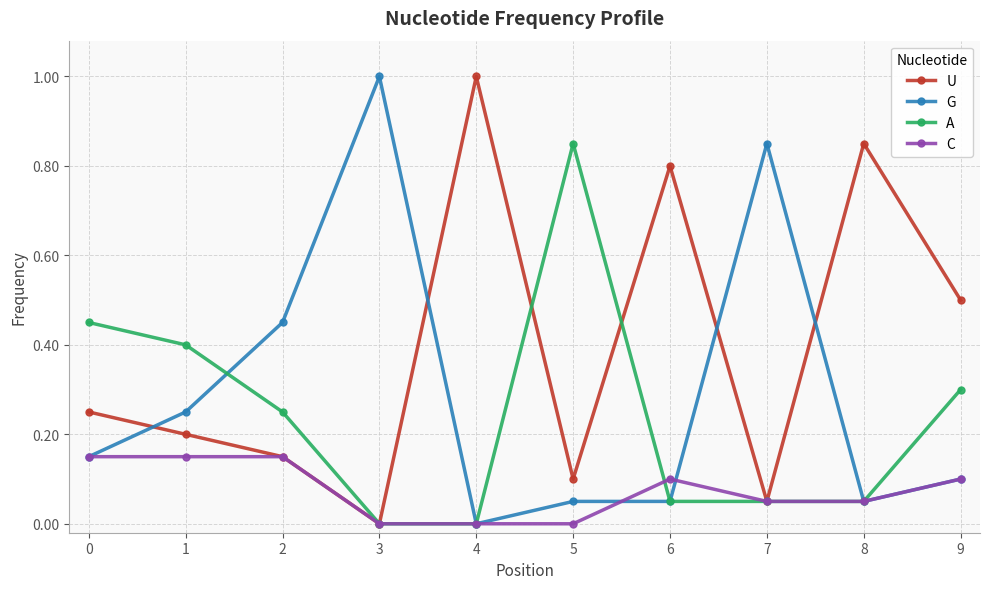

What is the total value across all series at 1?

1.0